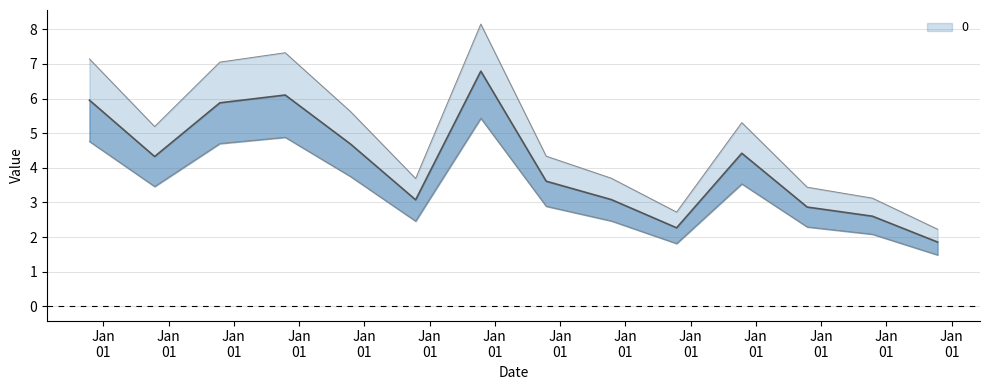

Reading right to left, what are all the values shown in this chart?

1.9	2.6	2.9	4.4	2.3	3.1	3.6	6.8	3.1	4.7	6.1	5.9	4.3	6.0